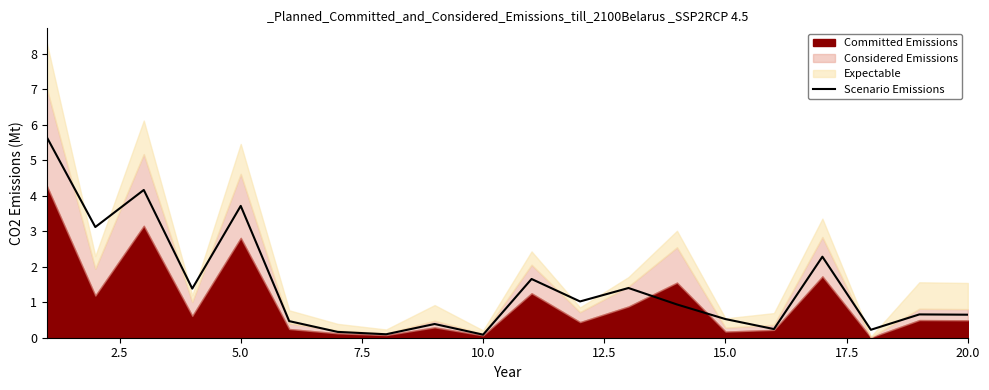

True or false: Scenario Emissions has a value of 4.9 at 5.0.

False